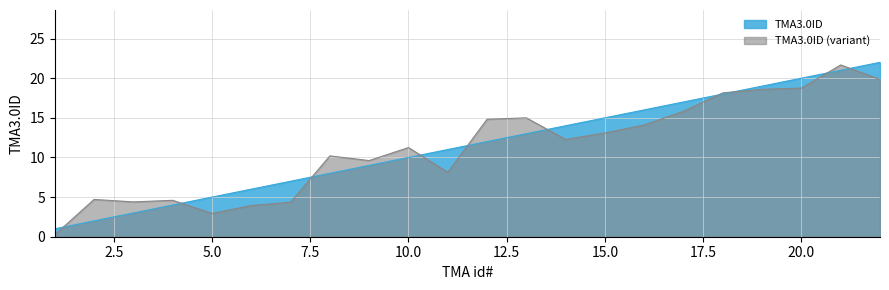

The chart shows a value of 2 at 8. True or false?

False